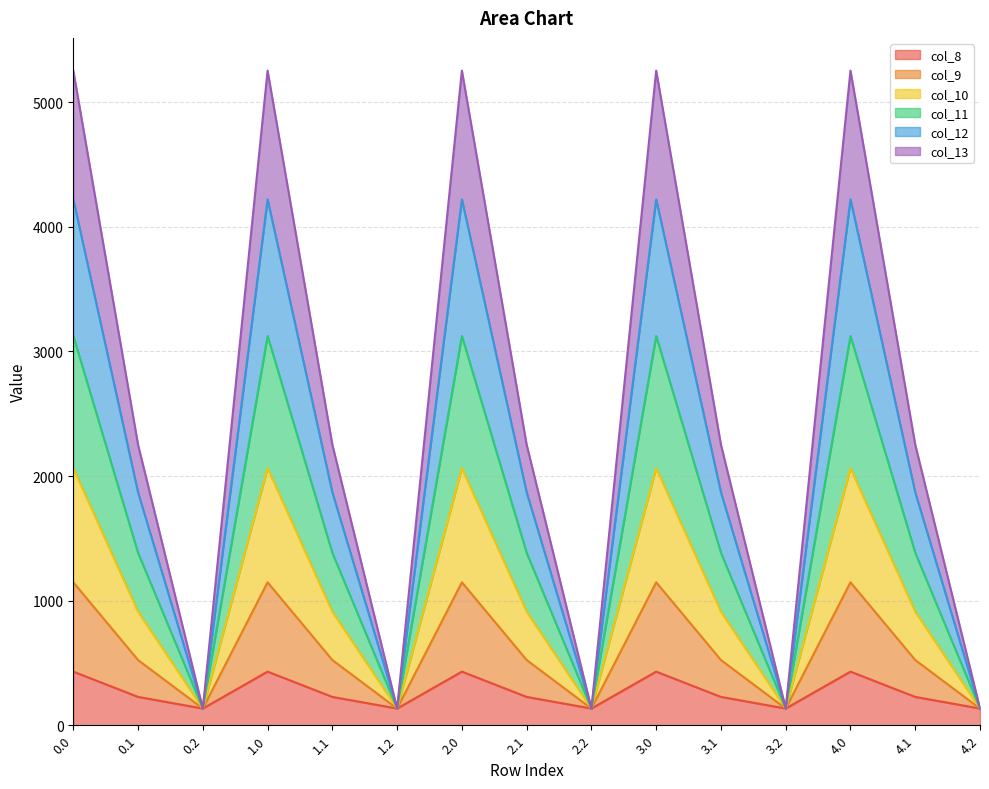

Where is the first local minimum for col_11?

0.2